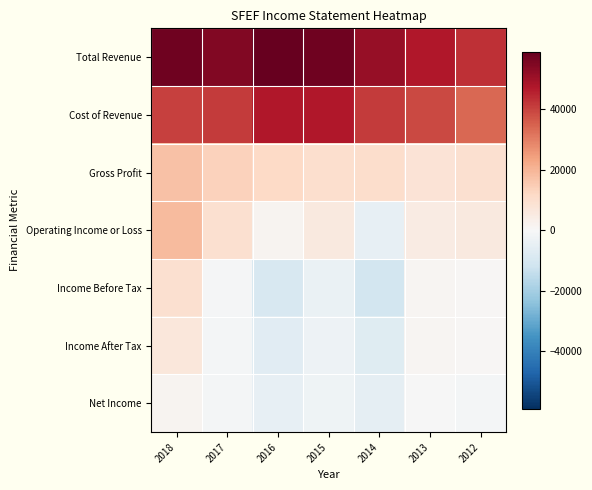

At which category is the sum across all series the highest?

2018